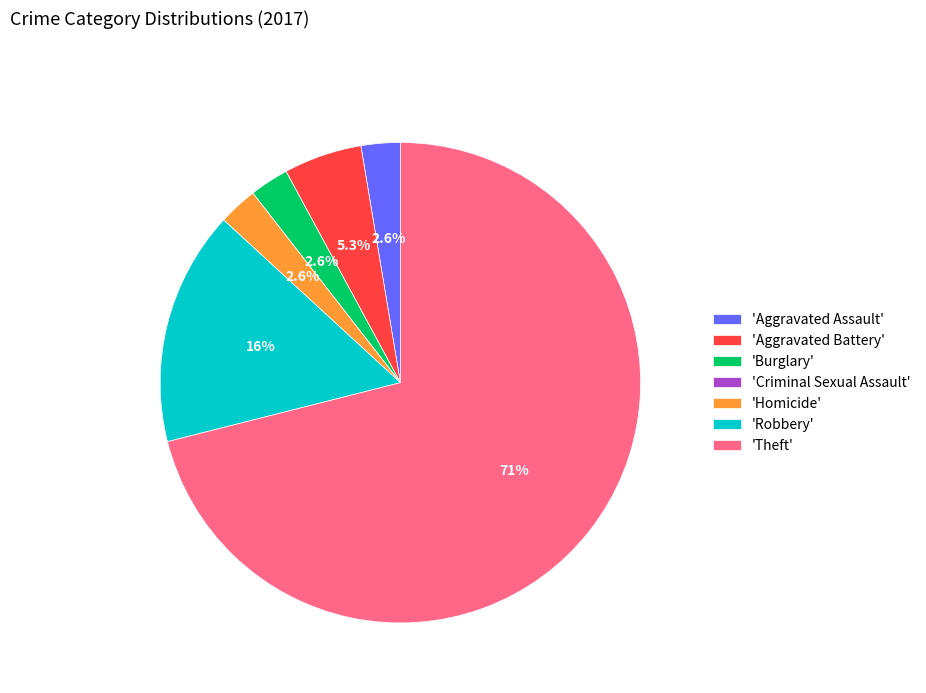

Which category has the biggest portion of the pie?

'Theft'